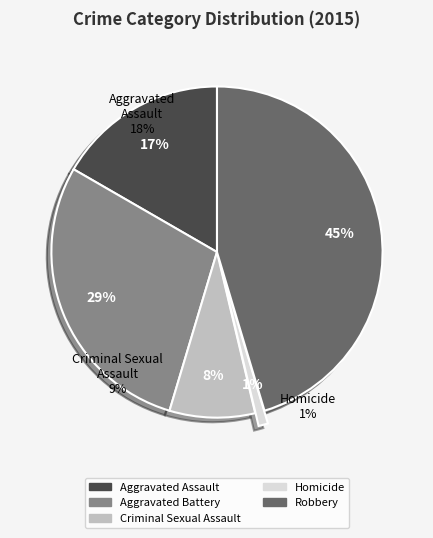

Does Aggravated Battery account for over 50% of the chart?

No